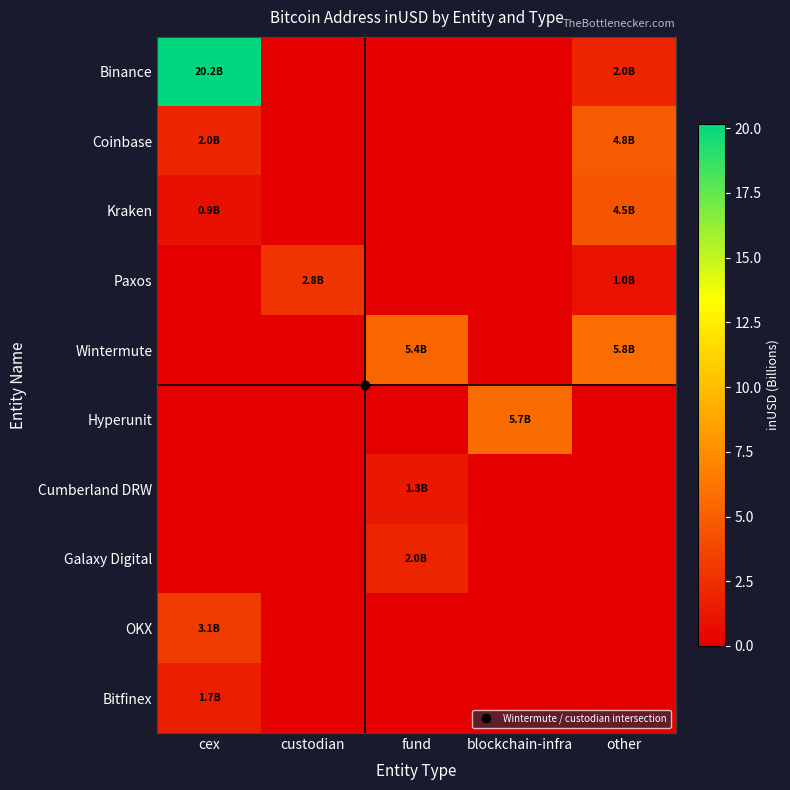

Reading left to right, transcribe all the data shown in this chart.

Binance: cex=20.2	custodian=0.0	fund=0.0	blockchain-infra=0.0	other=2.0
Coinbase: cex=2.0	custodian=0.0	fund=0.0	blockchain-infra=0.0	other=4.8
Kraken: cex=0.9	custodian=0.0	fund=0.0	blockchain-infra=0.0	other=4.5
Paxos: cex=0.0	custodian=2.8	fund=0.0	blockchain-infra=0.0	other=1.0
Wintermute: cex=0.0	custodian=0.0	fund=5.4	blockchain-infra=0.0	other=5.8
Hyperunit: cex=0.0	custodian=0.0	fund=0.0	blockchain-infra=5.7	other=0.0
Cumberland DRW: cex=0.0	custodian=0.0	fund=1.3	blockchain-infra=0.0	other=0.0
Galaxy Digital: cex=0.0	custodian=0.0	fund=2.0	blockchain-infra=0.0	other=0.0
OKX: cex=3.1	custodian=0.0	fund=0.0	blockchain-infra=0.0	other=0.0
Bitfinex: cex=1.7	custodian=0.0	fund=0.0	blockchain-infra=0.0	other=0.0